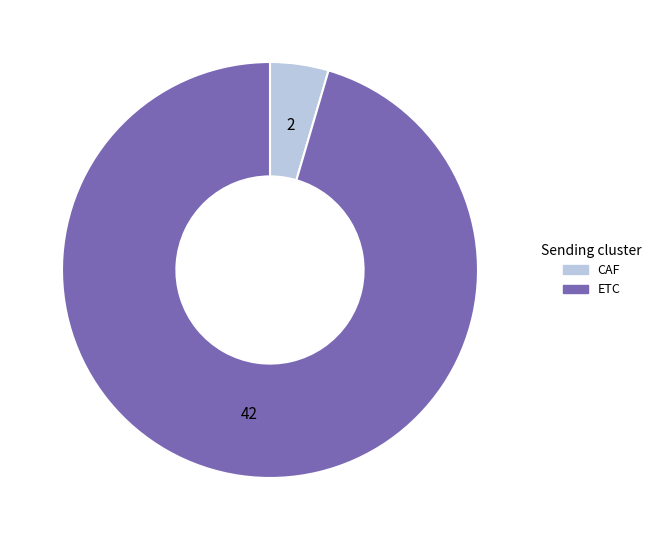

The ETC slice represents 95% of the pie. True or false?

True